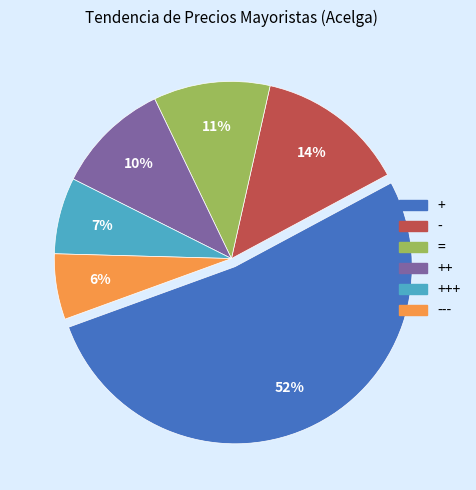

To the nearest percent, what is the average slice percentage?

17%